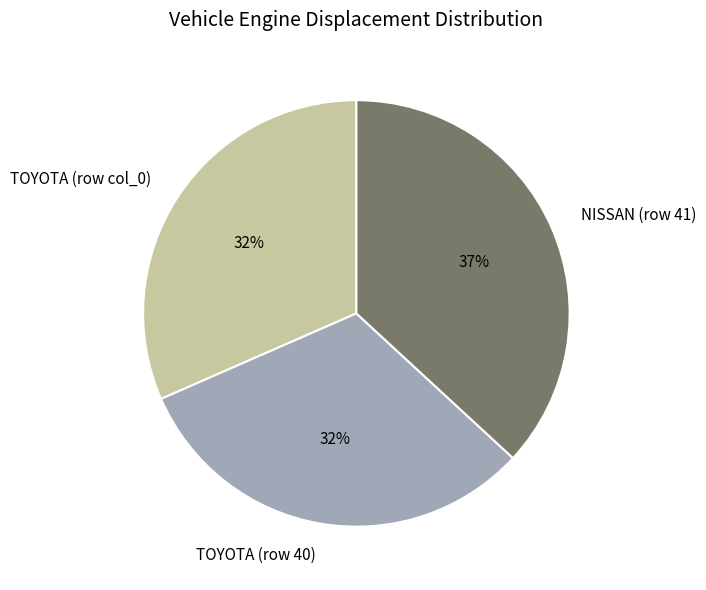

To the nearest percent, what is the combined percentage of TOYOTA (row col_0) and NISSAN (row 41)?

68%